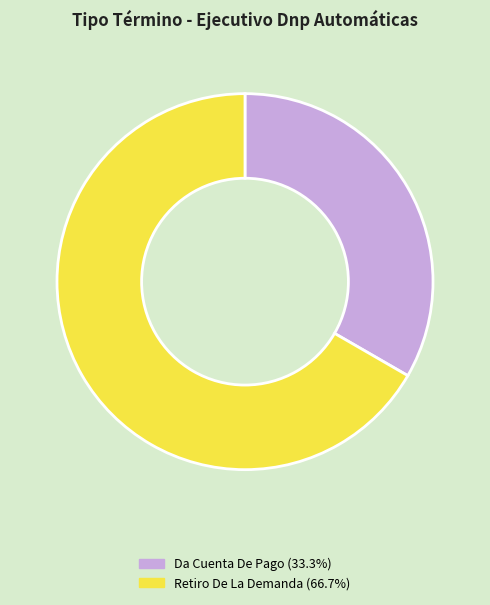

Rank the categories by value from highest to lowest.

Retiro De La Demanda, Da Cuenta De Pago